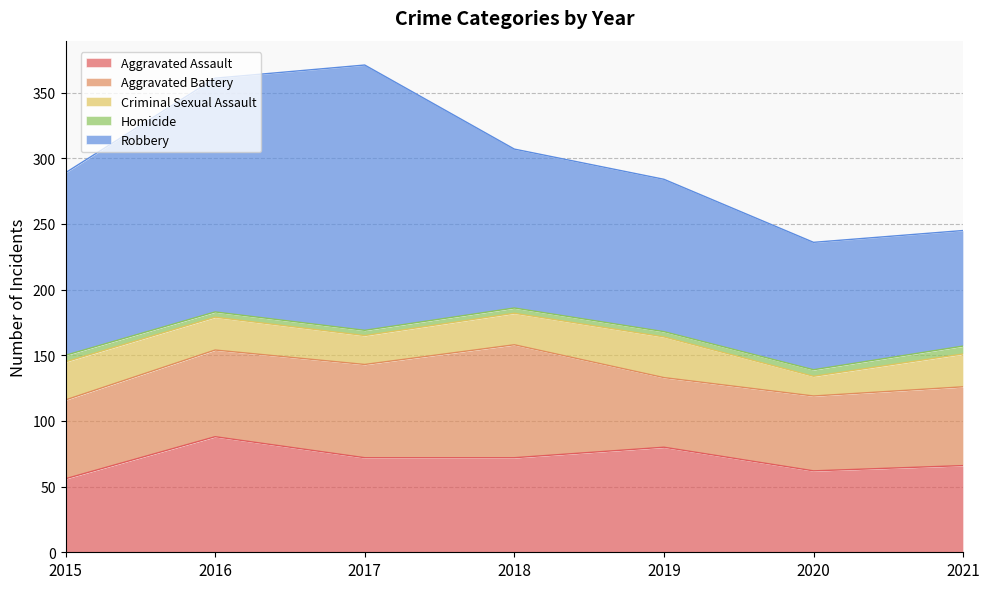

What is the value of the Aggravated Battery point at the 3rd from the left?

71